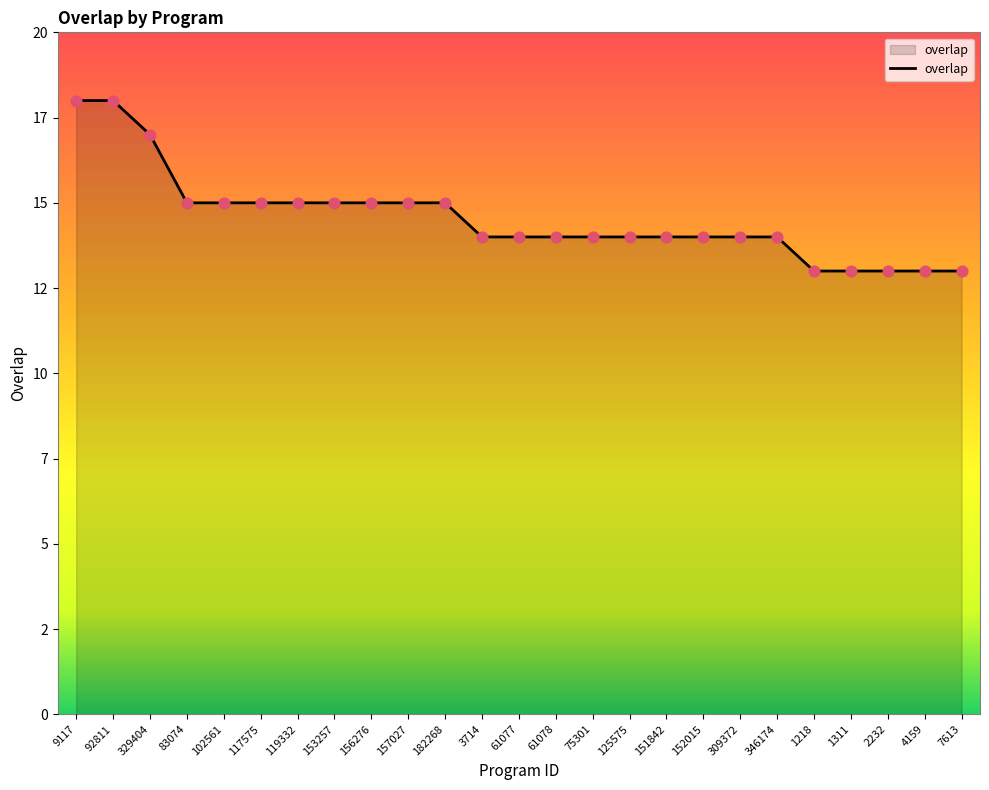

Which has a higher value, 4159 or 329404?

329404